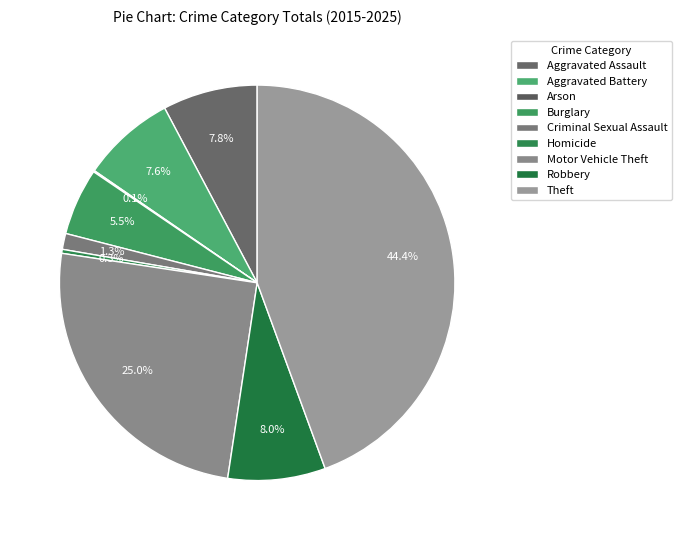

To the nearest percent, what percentage of the pie is Criminal Sexual Assault?

1%